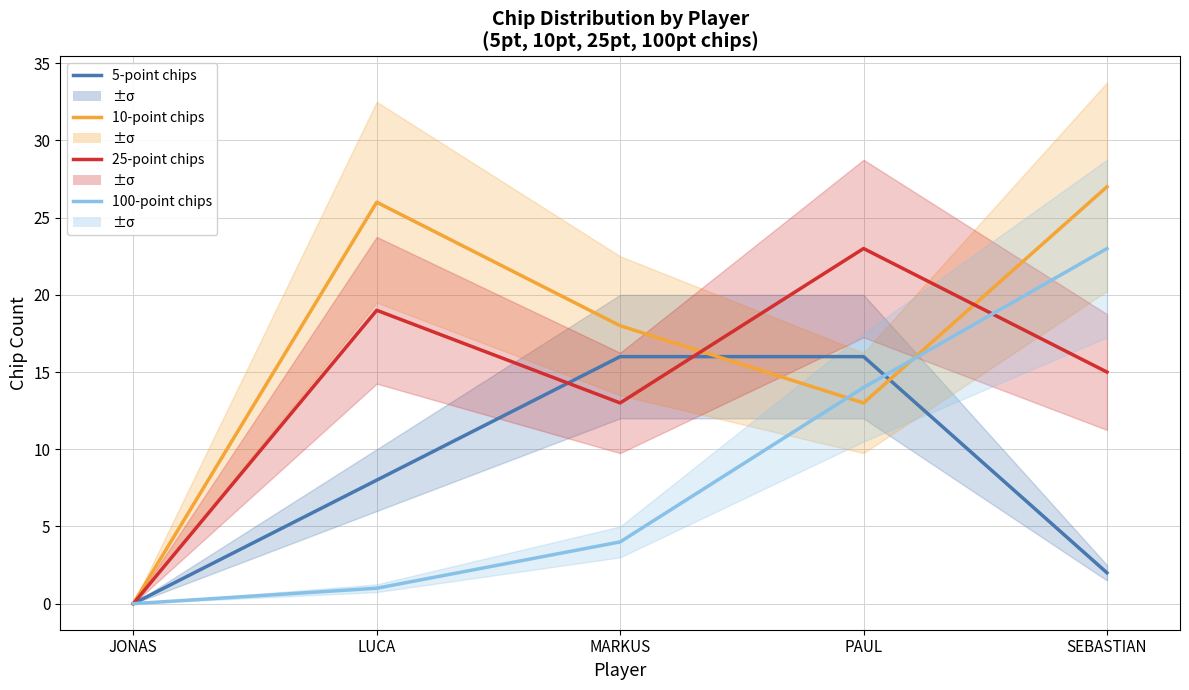

Does the chart display data point markers on the line(s)?

No